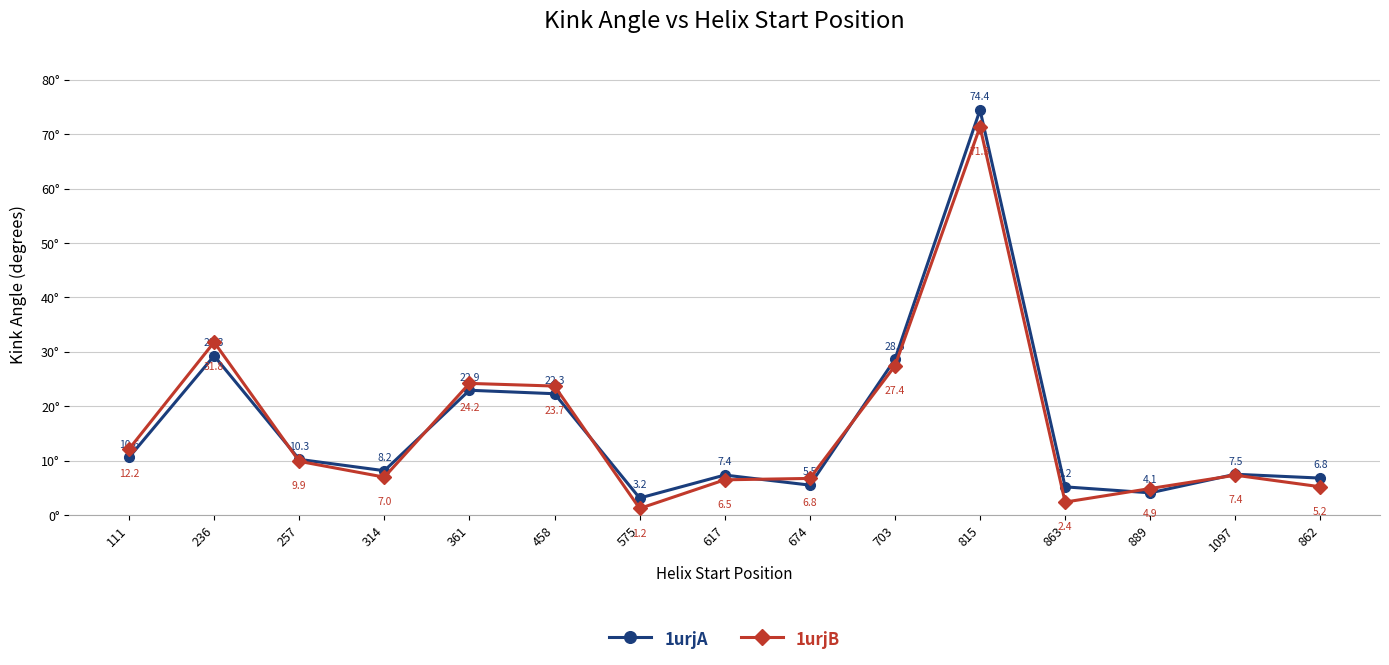

Between which two adjacent categories do 1urjB and 1urjA first intersect?

236 and 257